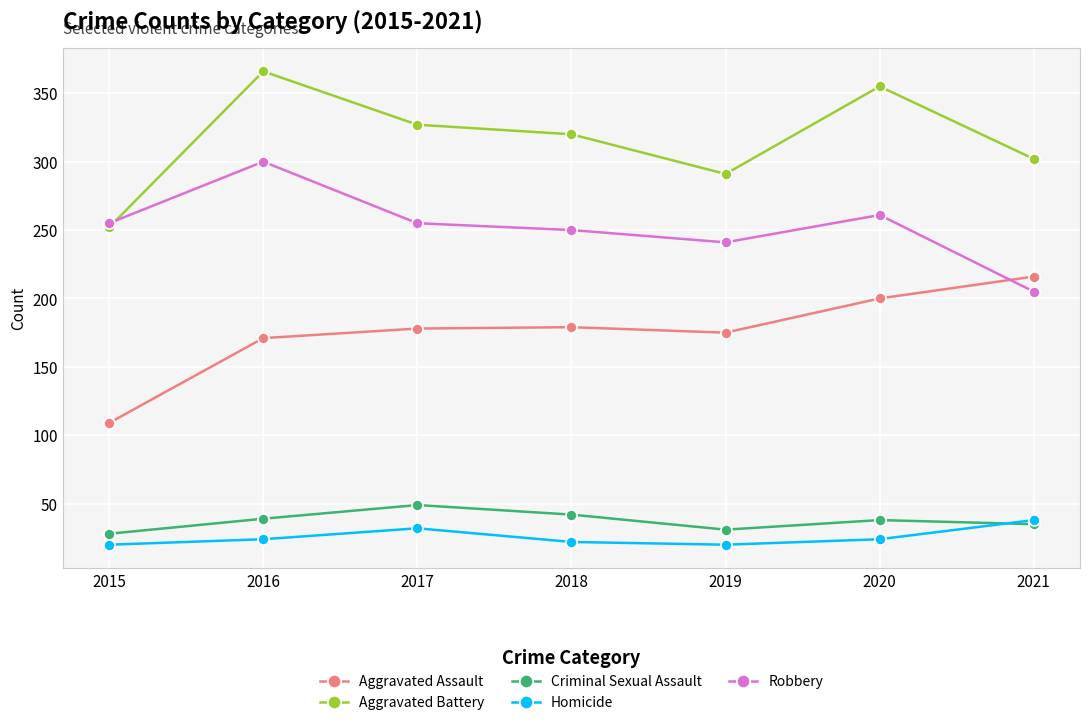

What is the value of the Homicide point at the 5th from the left?

20